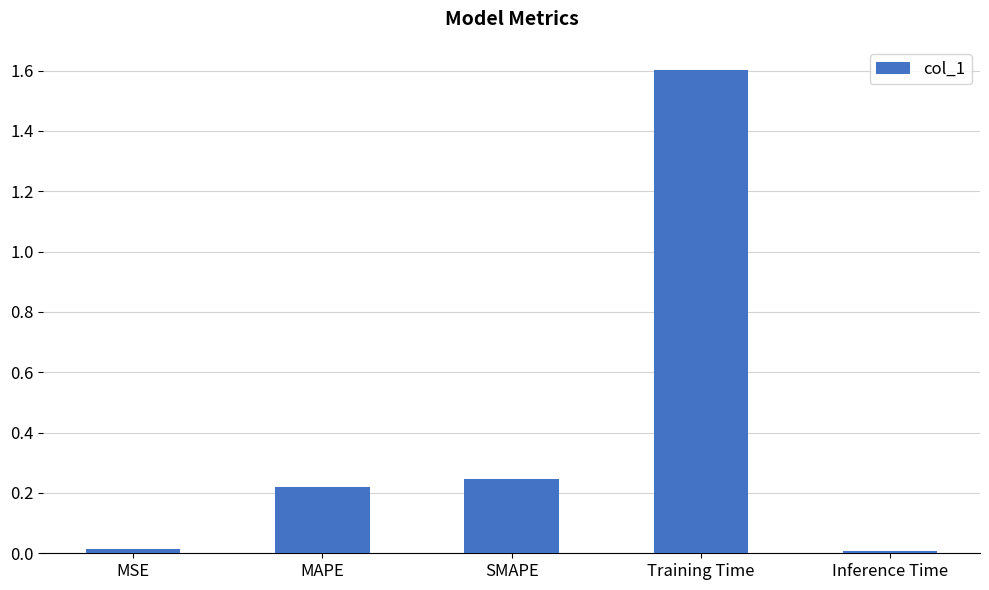

What is the sum of all values?

2.1